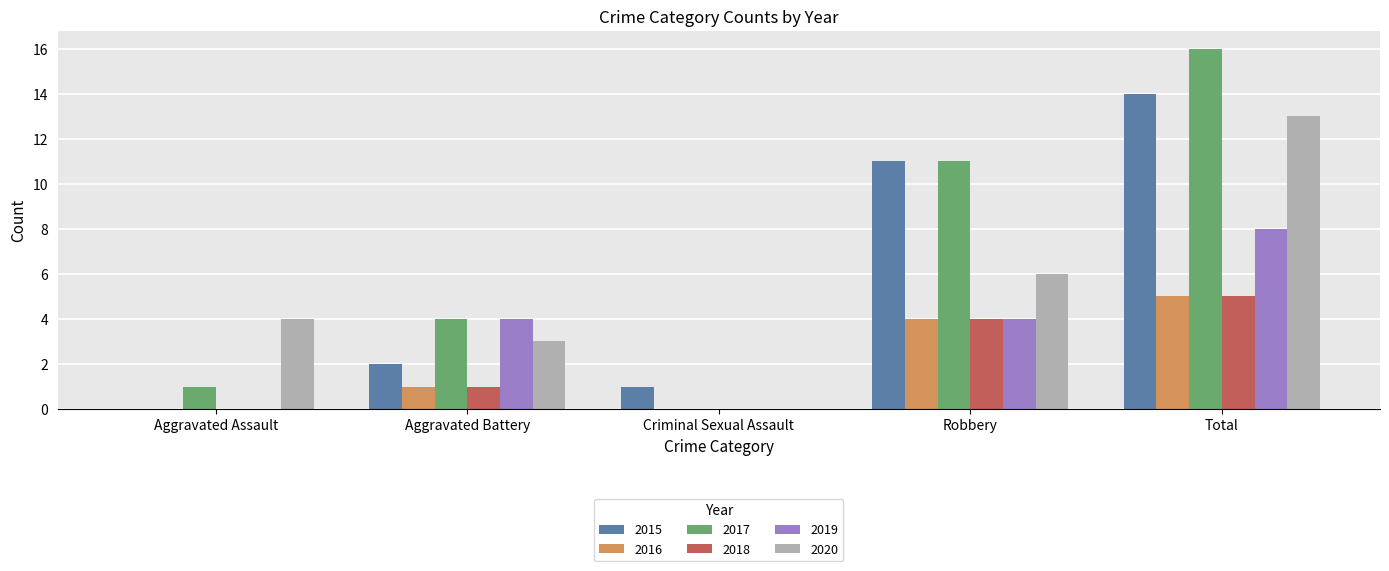

At which label is 2016 closest to 2?

Aggravated Battery